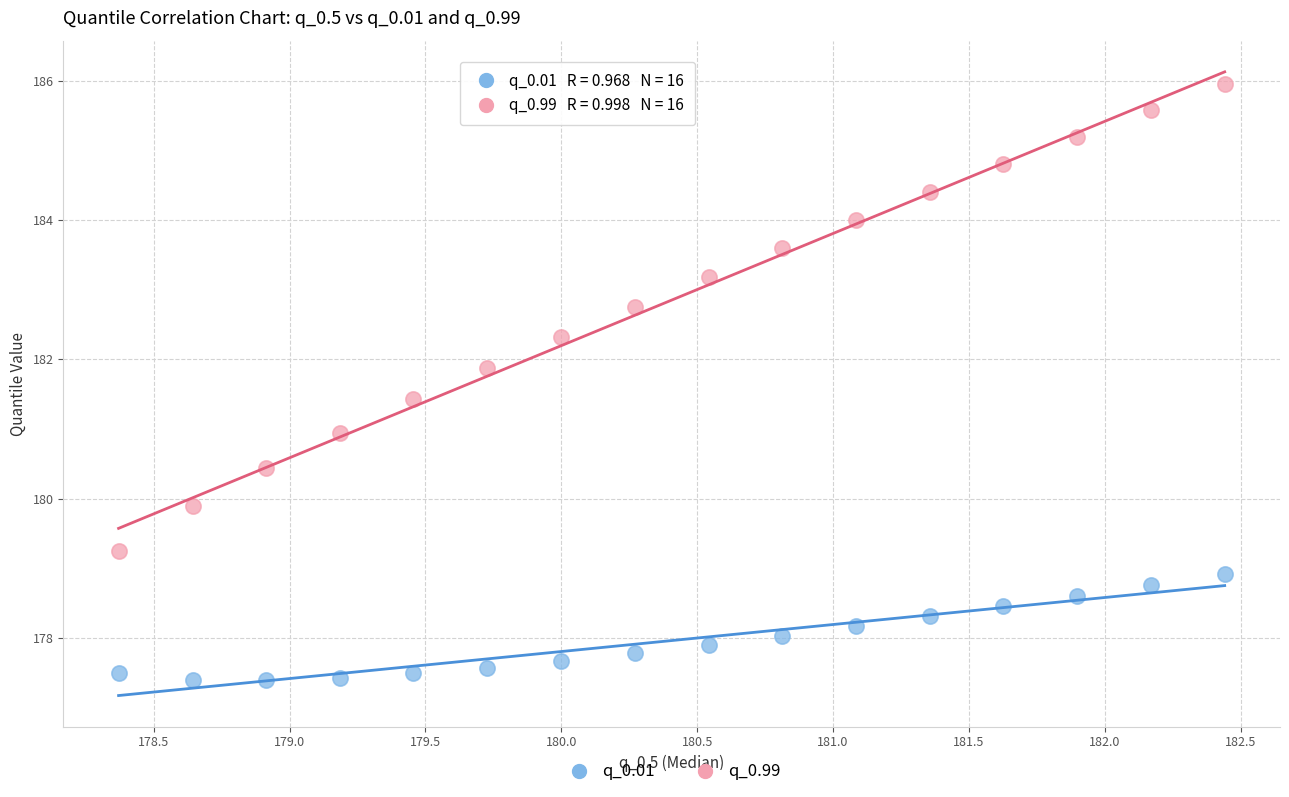

Across all data points, what is the range of X values (max minus min)?

4.1